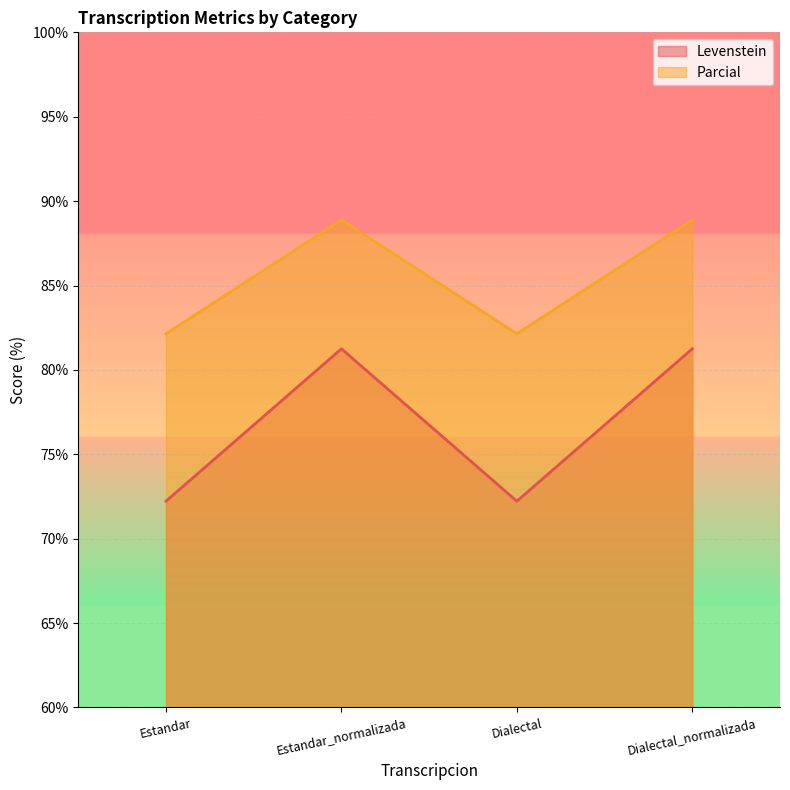

What are all the series names shown in the legend?

Levenstein, Parcial